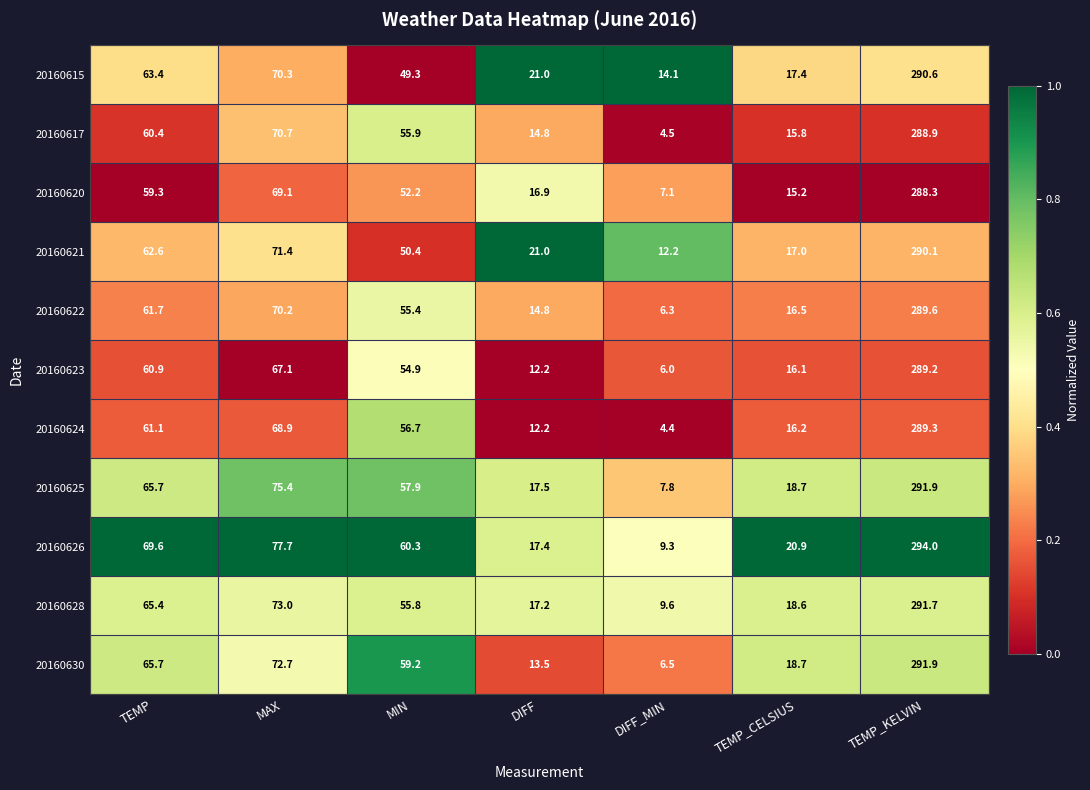

At which label is 20160626 closest to 151?

MAX